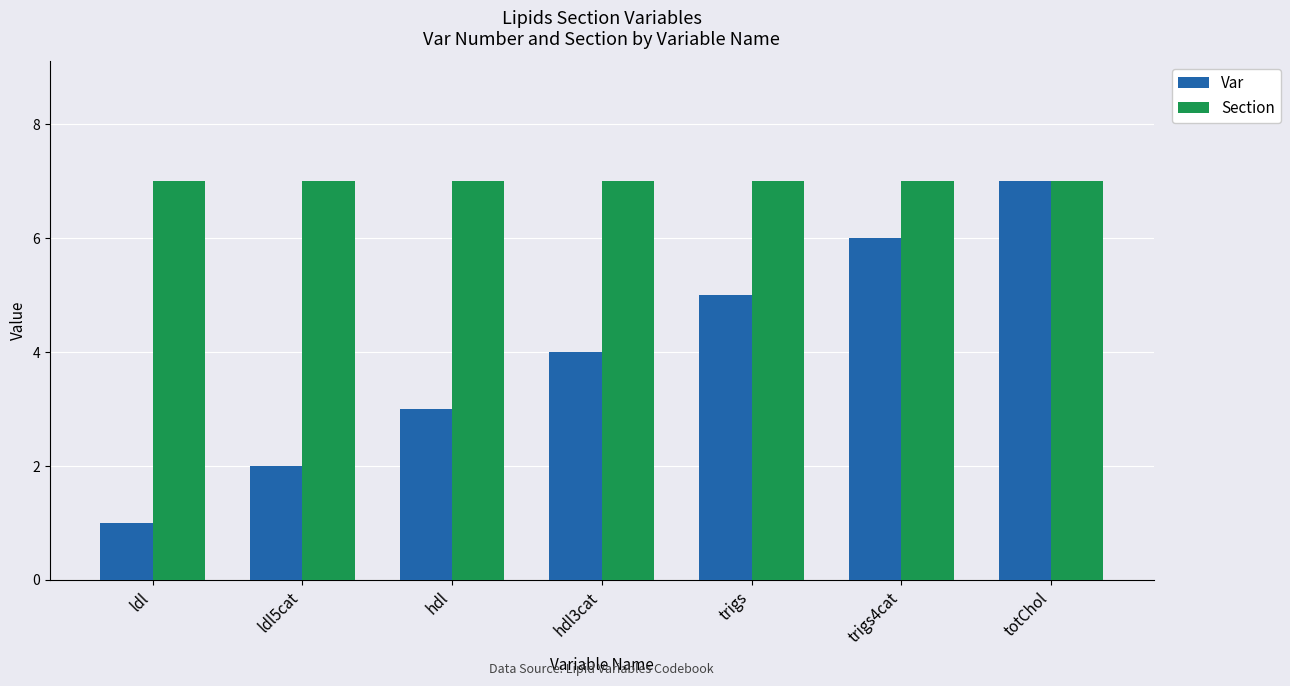

Which series has the largest total across all categories?

Section